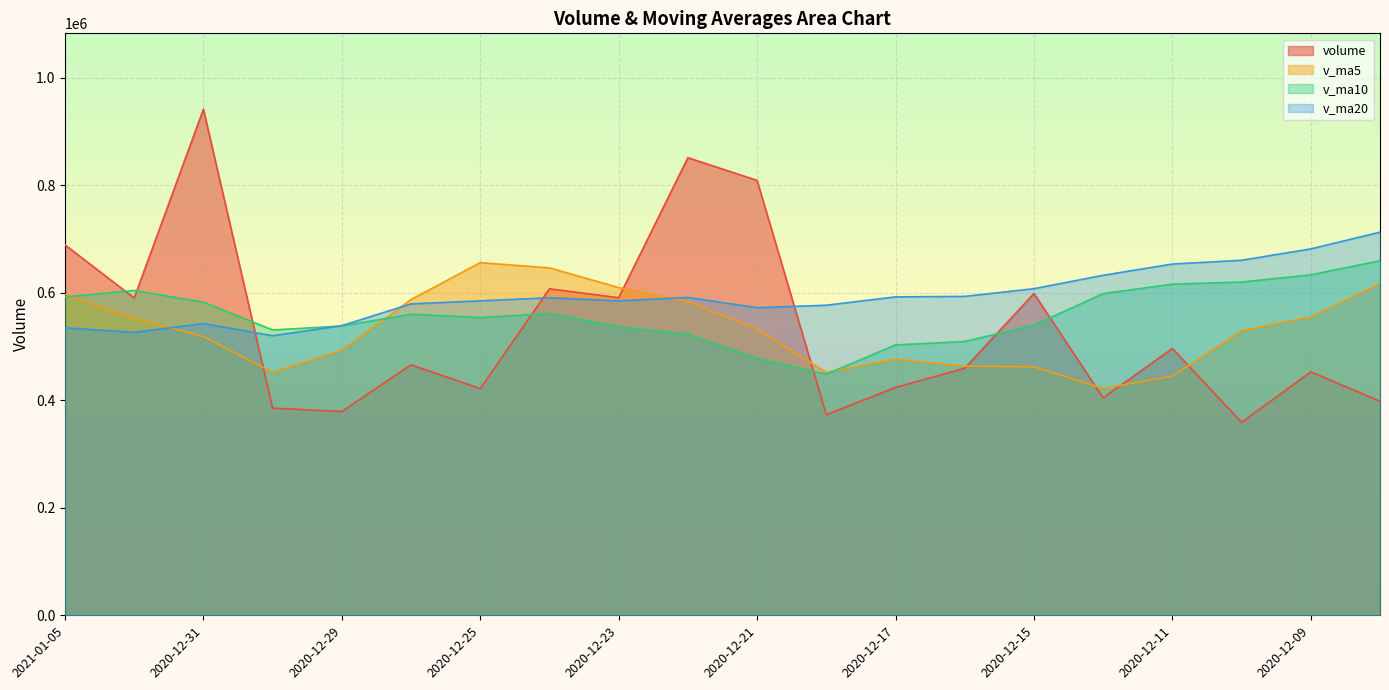

Which label corresponds to the smallest value in the chart?

2020-12-10